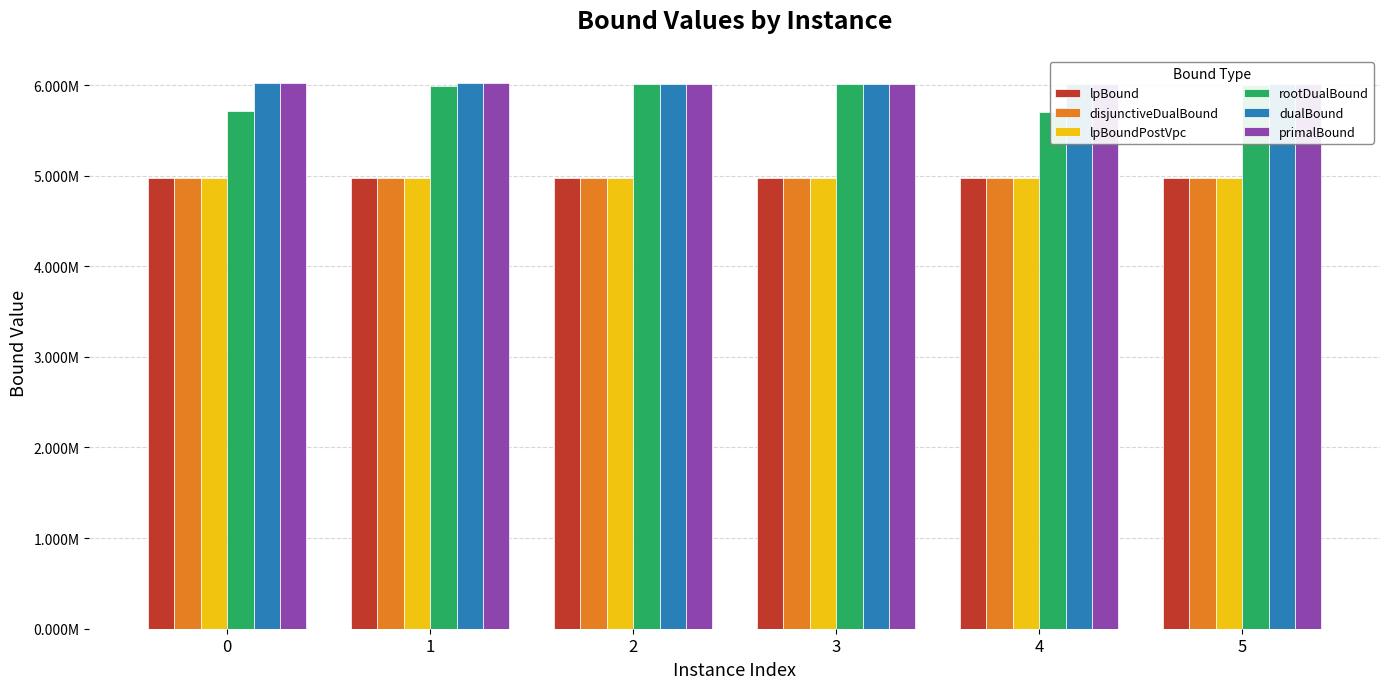

Does the chart contain any negative values?

No